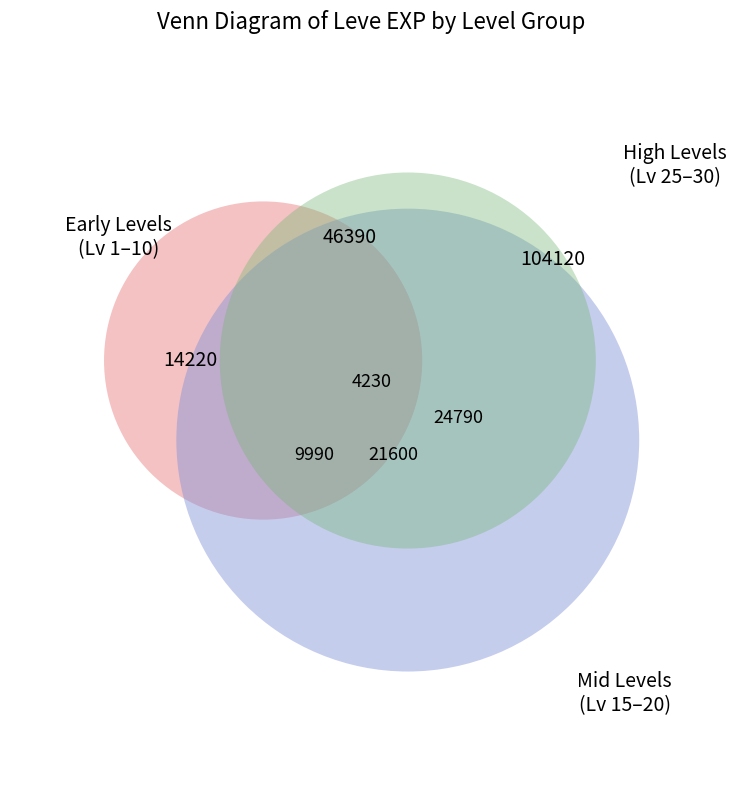

Count the number of slices in the pie.

7